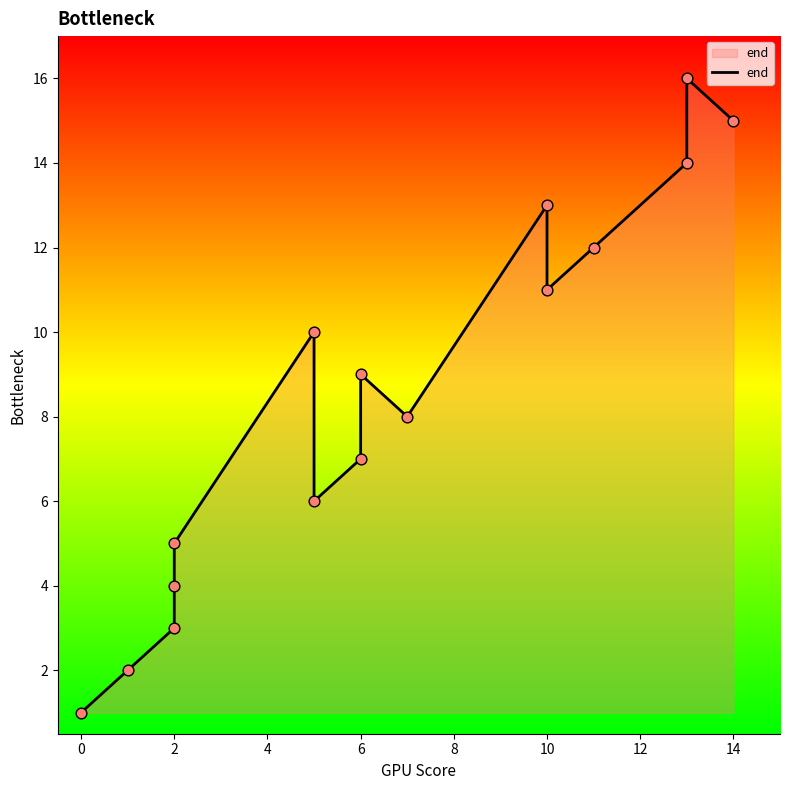

Approximately how many times larger is the value at 11 compared to 13?

0.8